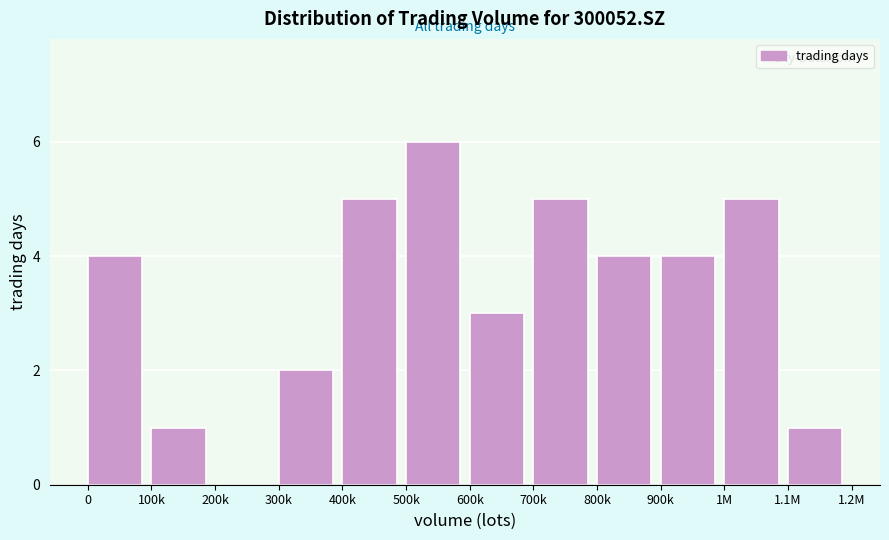

Reading left to right, what are all the values shown in this chart?

0=4	100k=1	200k=0	300k=2	400k=5	500k=6	600k=3	700k=5	800k=4	900k=4	1M=5	1.1M=1